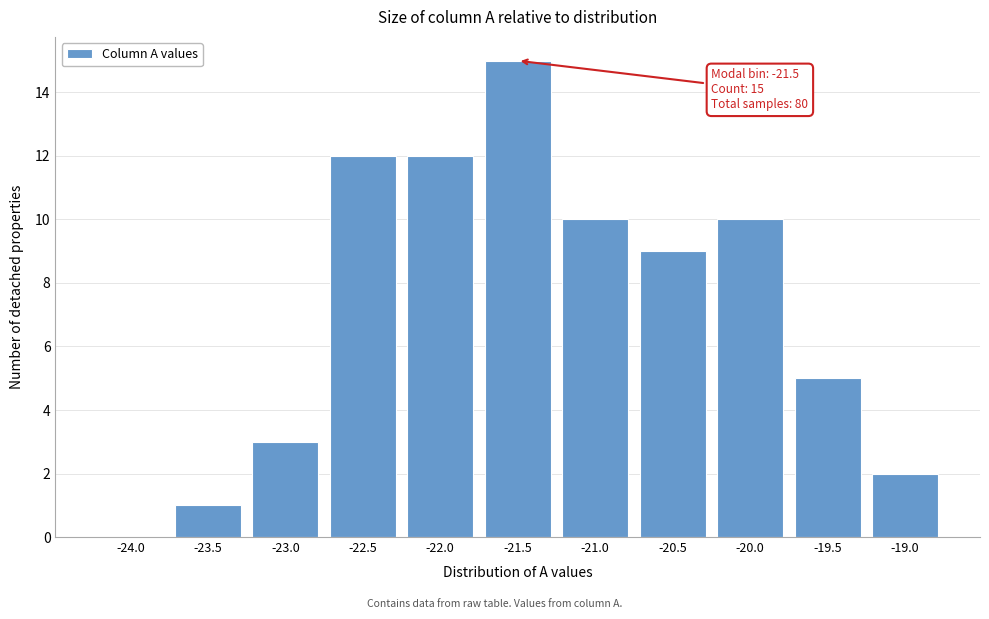

Reading left to right, what are all the values shown in this chart?

-24.0=0	-23.5=1	-23.0=3	-22.5=12	-22.0=12	-21.5=15	-21.0=10	-20.5=9	-20.0=10	-19.5=5	-19.0=2